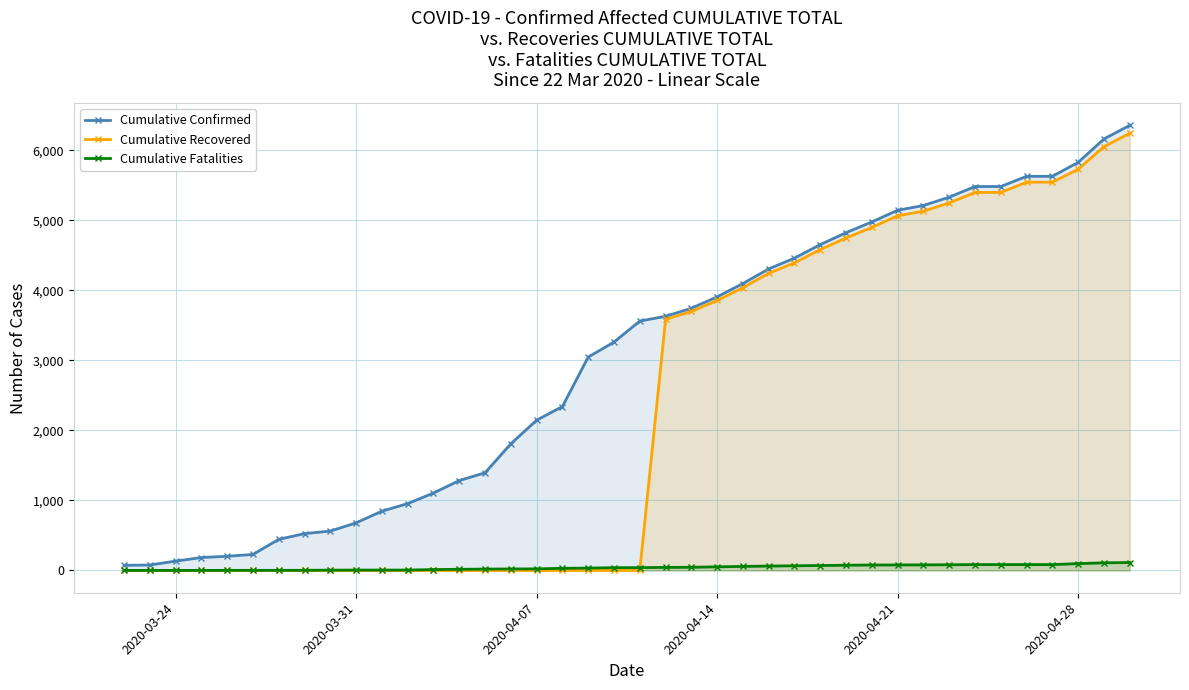

Which series has the largest total across all categories?

Cumulative Confirmed